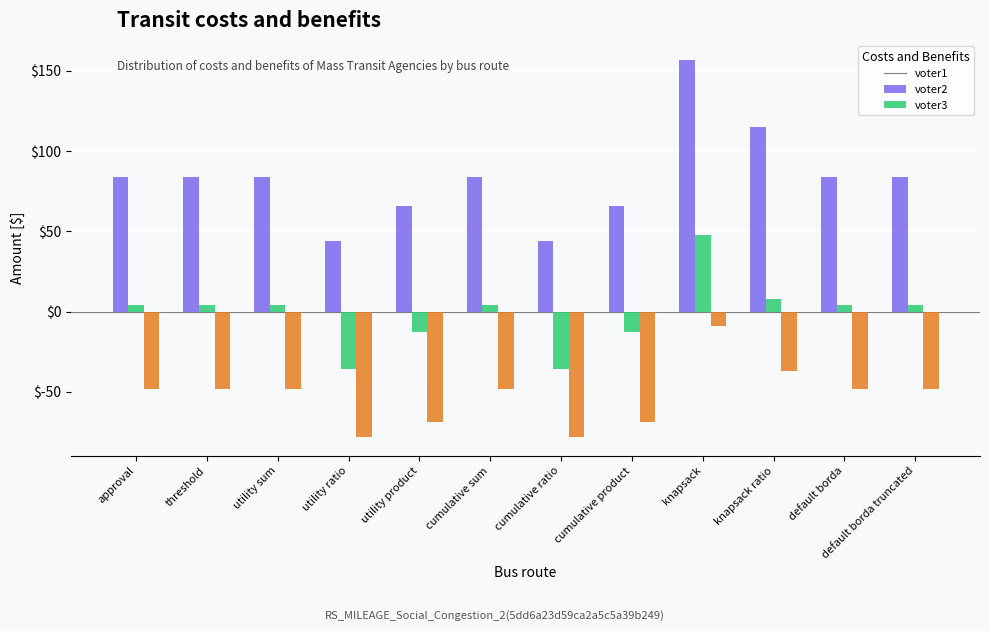

Which series has the largest range (max minus min)?

voter1